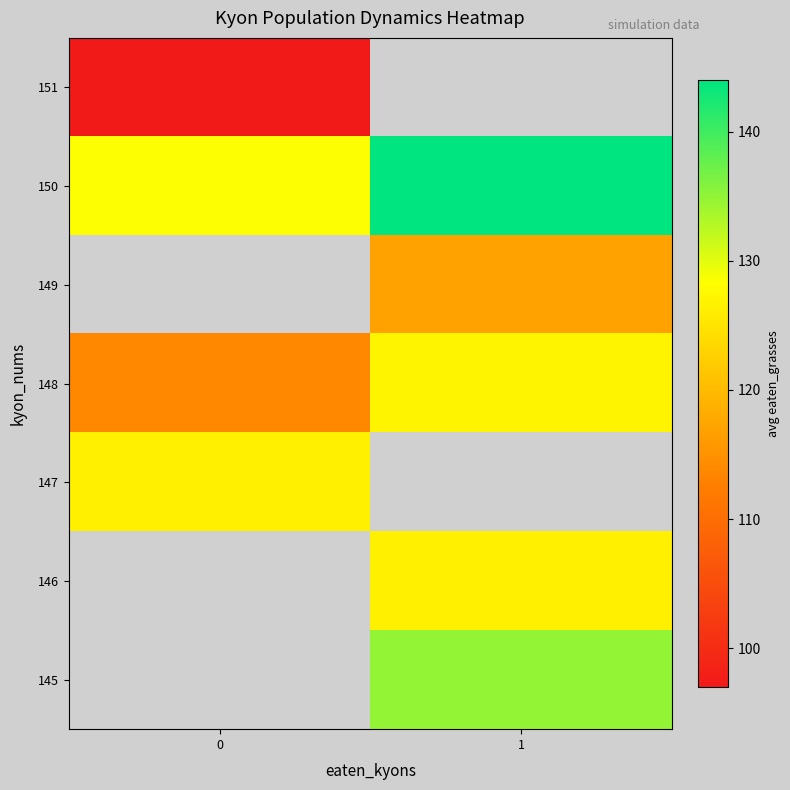

What is the difference between the highest and lowest values at 0?

31.5